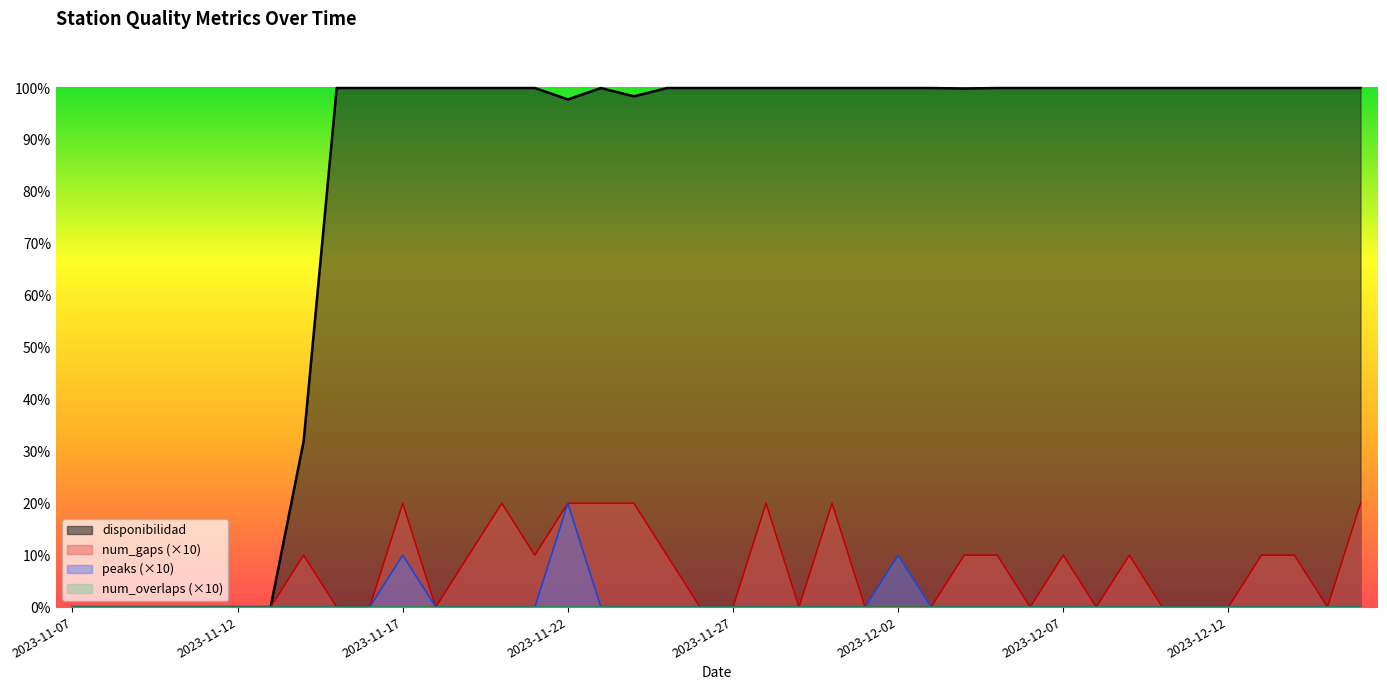

What is the value of the num_gaps point at the 24th from the left?

20.0